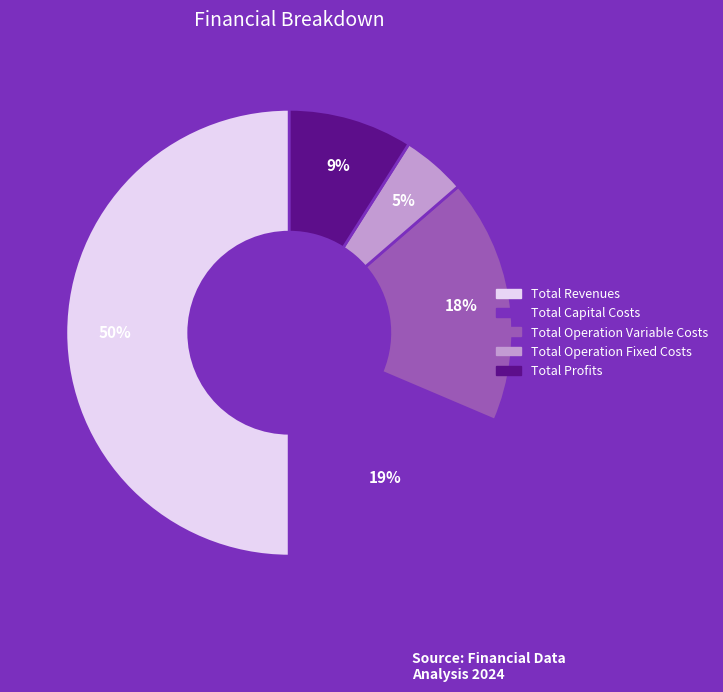

To the nearest percent, what portion does Total Revenues represent?

50%